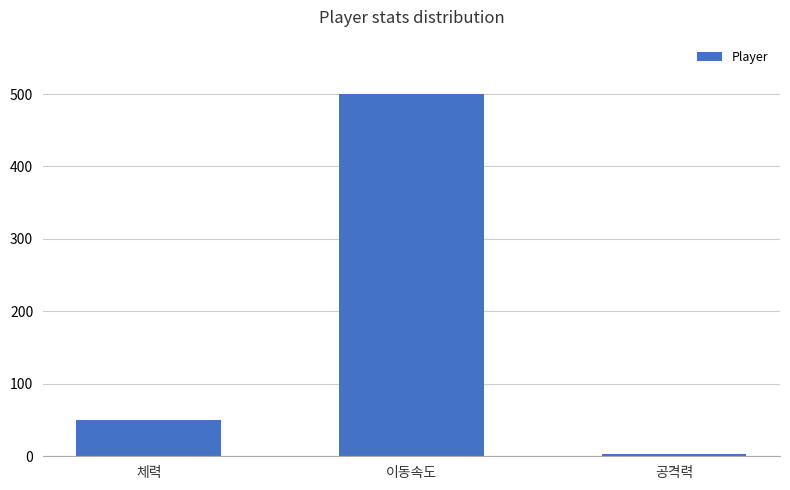

What is the change in value from 체력 to 공격력?

-47